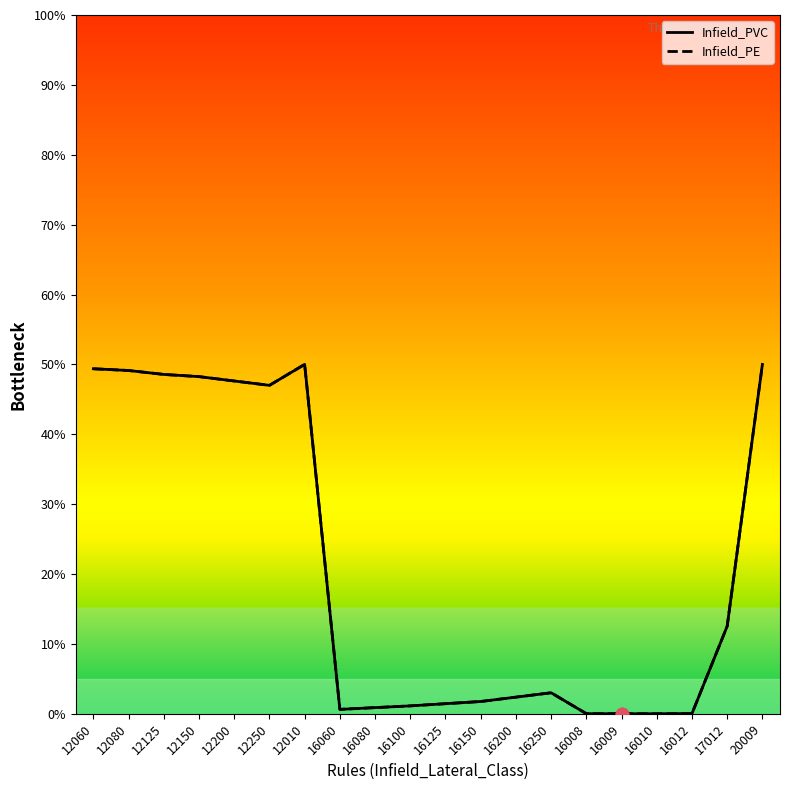

Is the value of Infield_PE at 16250 greater than the value of Infield_PVC at 12010?

No